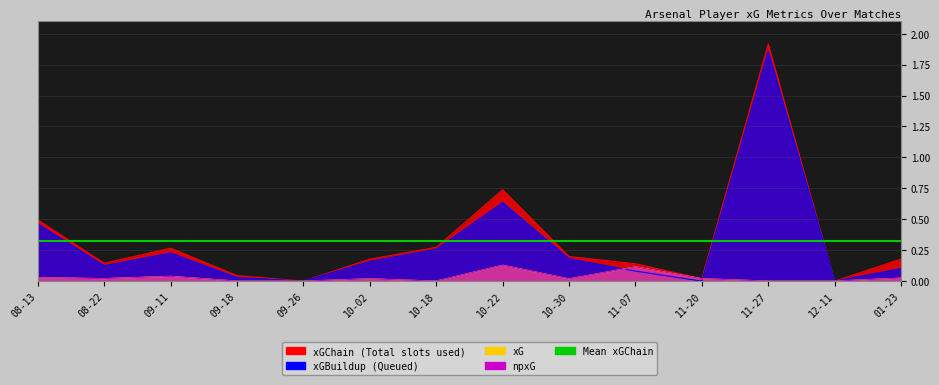

In xGBuildup, how many points are lower than both neighbors (excluding endpoints)?

4